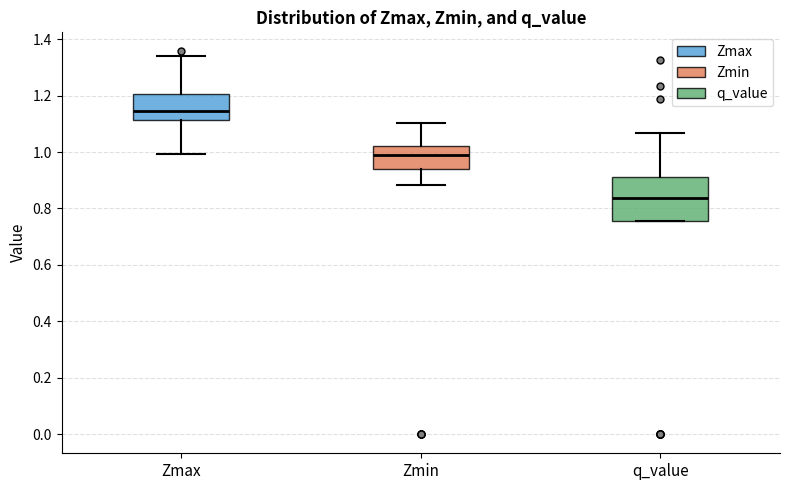

Reading left to right, read every box against the y-axis: the position of its median line, the range the box covers, and the ends of its whiskers. The values are not printed on the chart, so give them approximately, as read against the axis.

Zmax: median 1.14, box 1.12 to 1.20, whiskers 1.00 to 1.34
Zmin: median 0.98, box 0.94 to 1.02, whiskers 0.88 to 1.10
q_value: median 0.84, box 0.76 to 0.92, whiskers 0.76 to 1.06